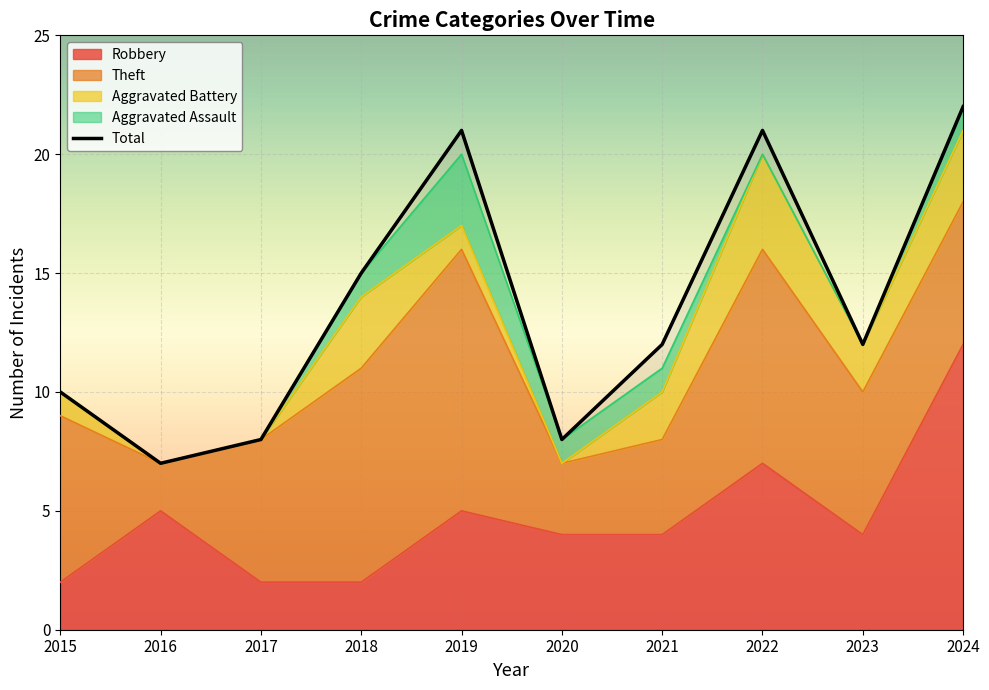

Which category has the highest value across all series?

2024